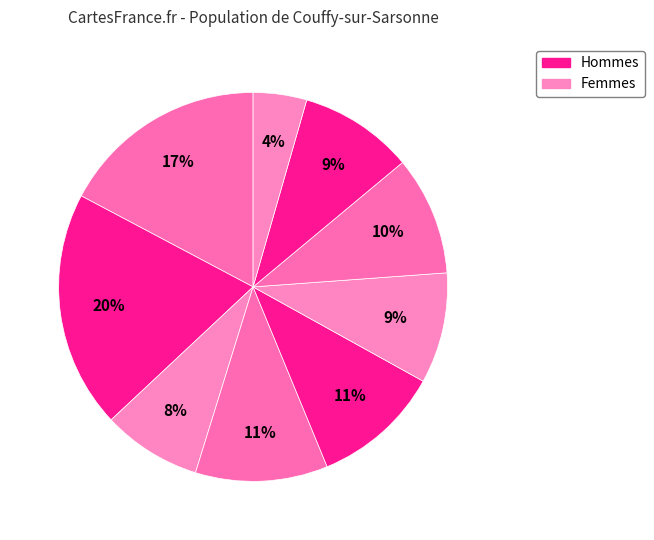

How many segments does this pie chart have?

9